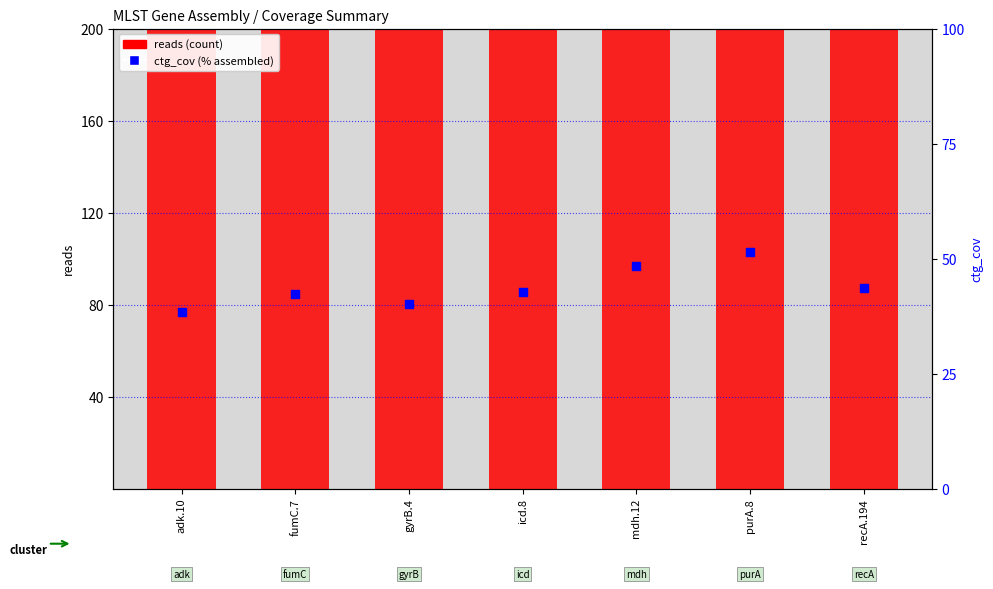

At how many categories does at least one series exceed 352?

7